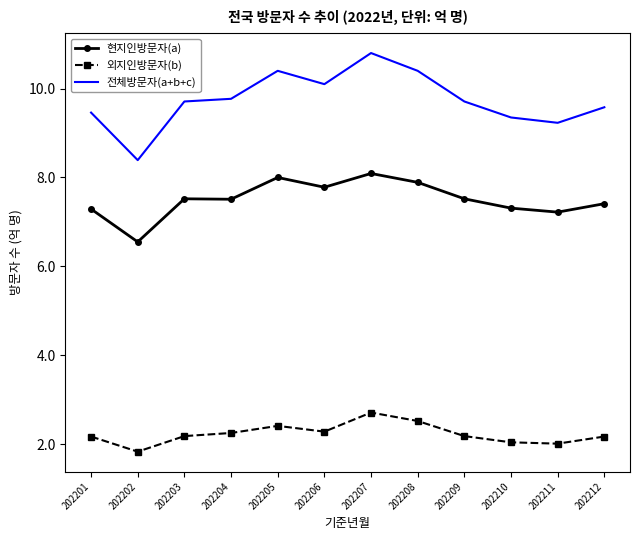

True or false: 외지인방문자(b) and 현지인방문자(a) intersect in this chart.

False